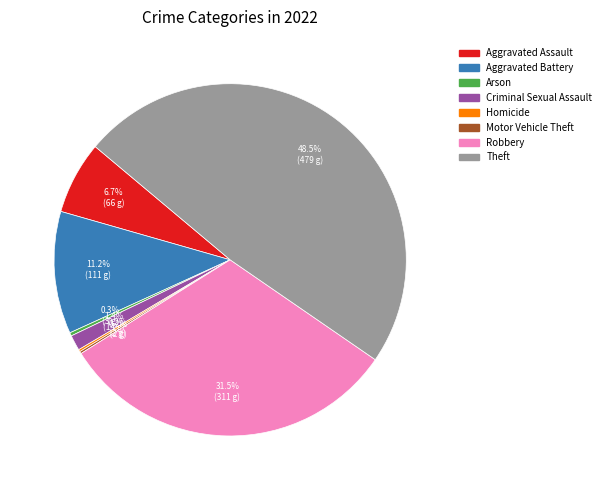

To the nearest percent, what is the average slice percentage?

12%